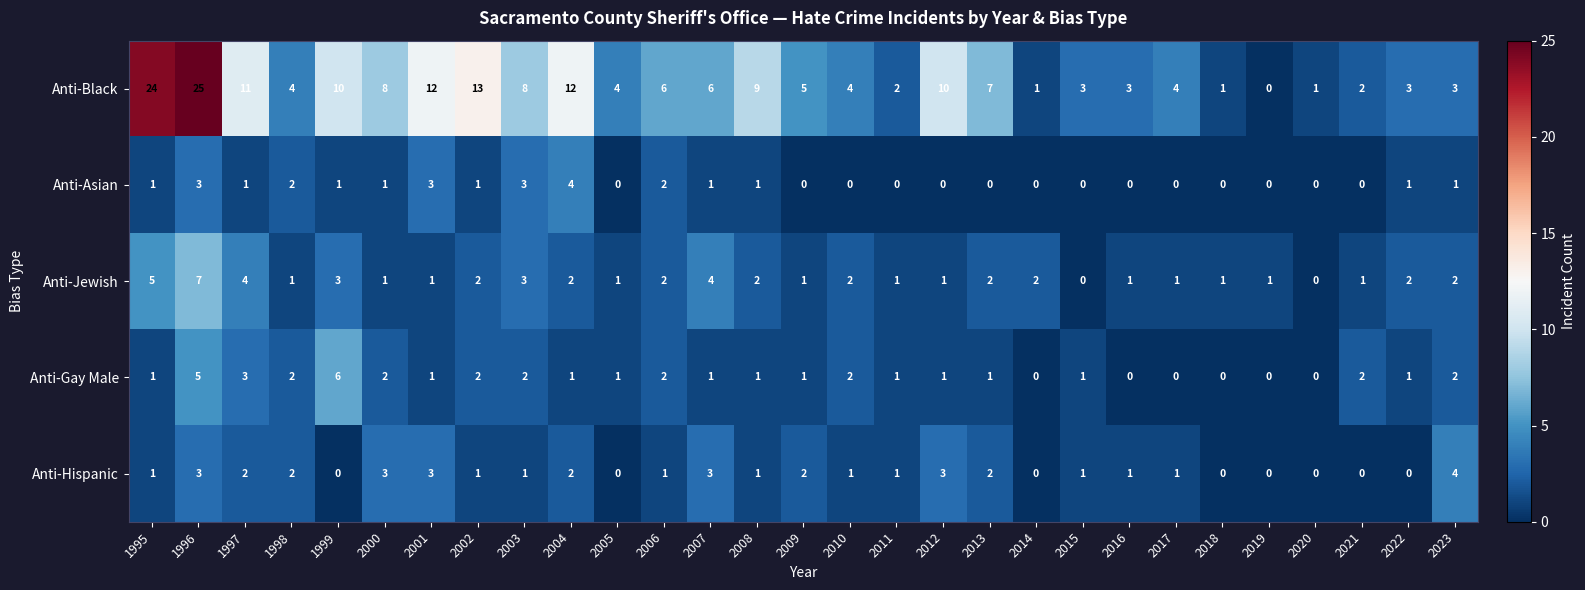

What is the average value of the Anti-Black series?

7